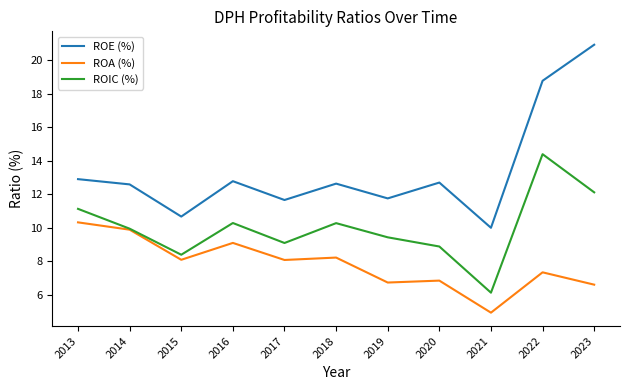

At which category does the chart reach its minimum across all series?

2021